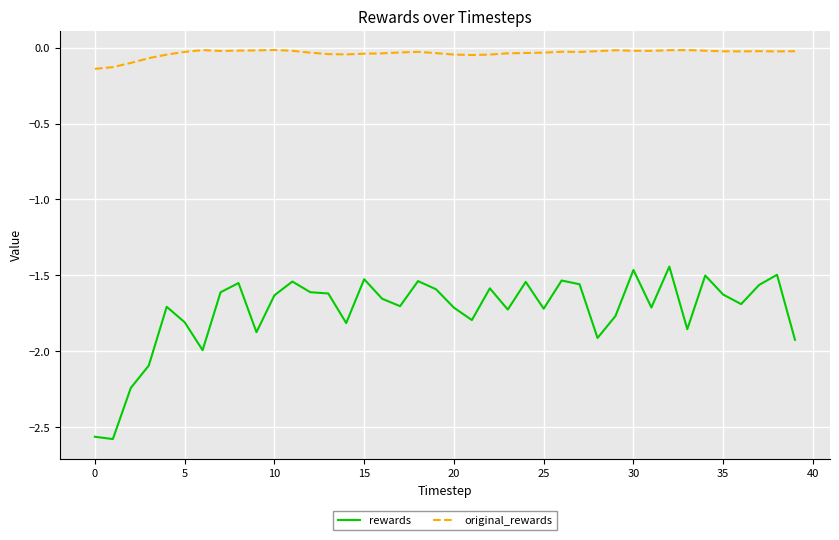

Rank the series by their average value, from highest to lowest.

original_rewards, rewards